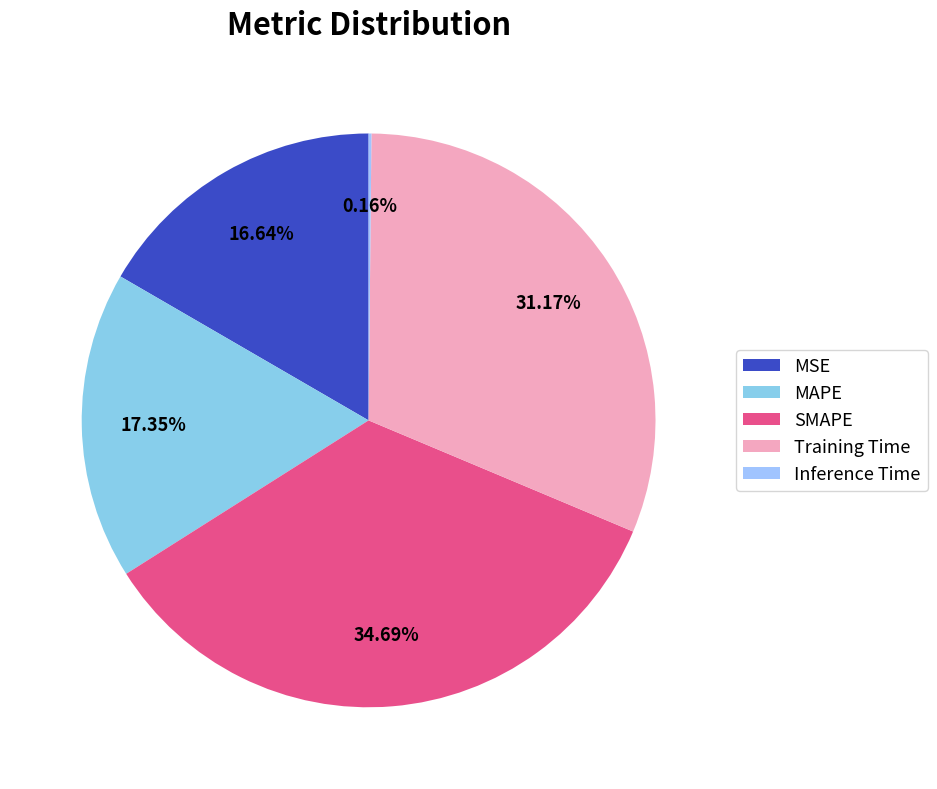

To the nearest percent, what is the combined percentage of Training Time and Inference Time?

31%